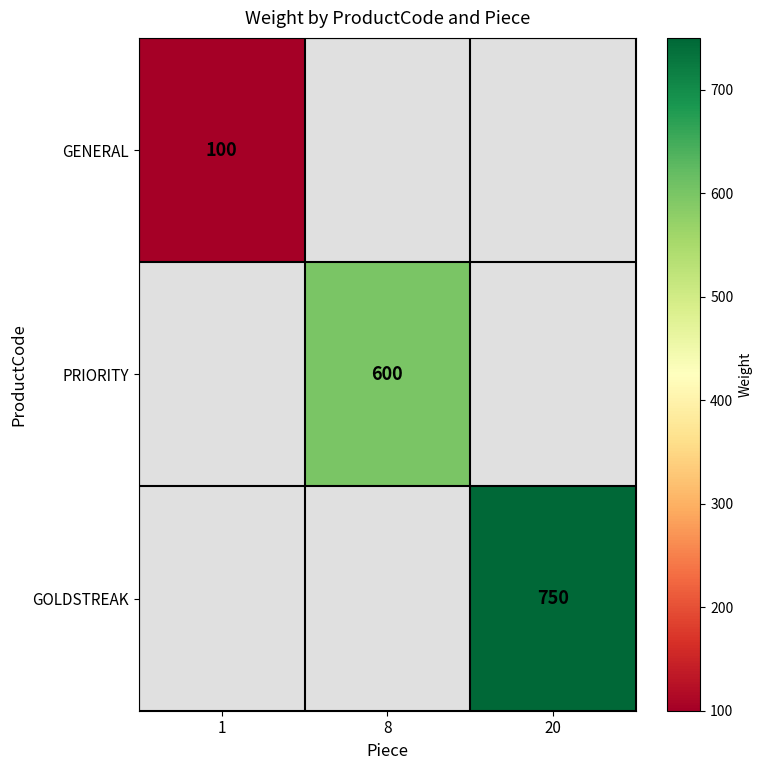

Is the value of GENERAL at 1 greater than the value of PRIORITY at 8?

No